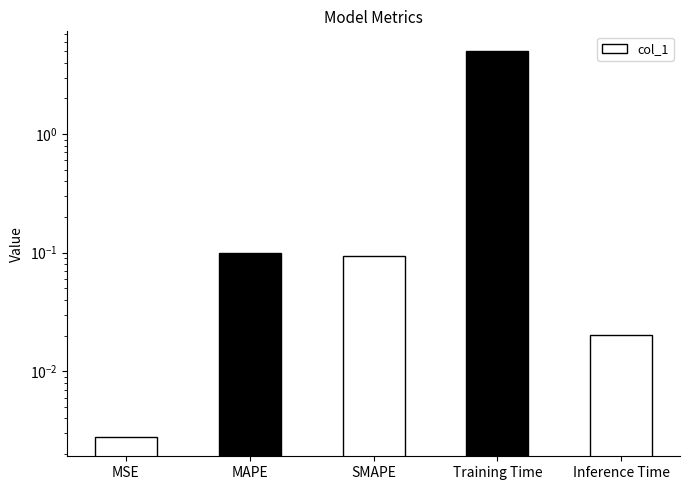

How many bars are there in total?

5